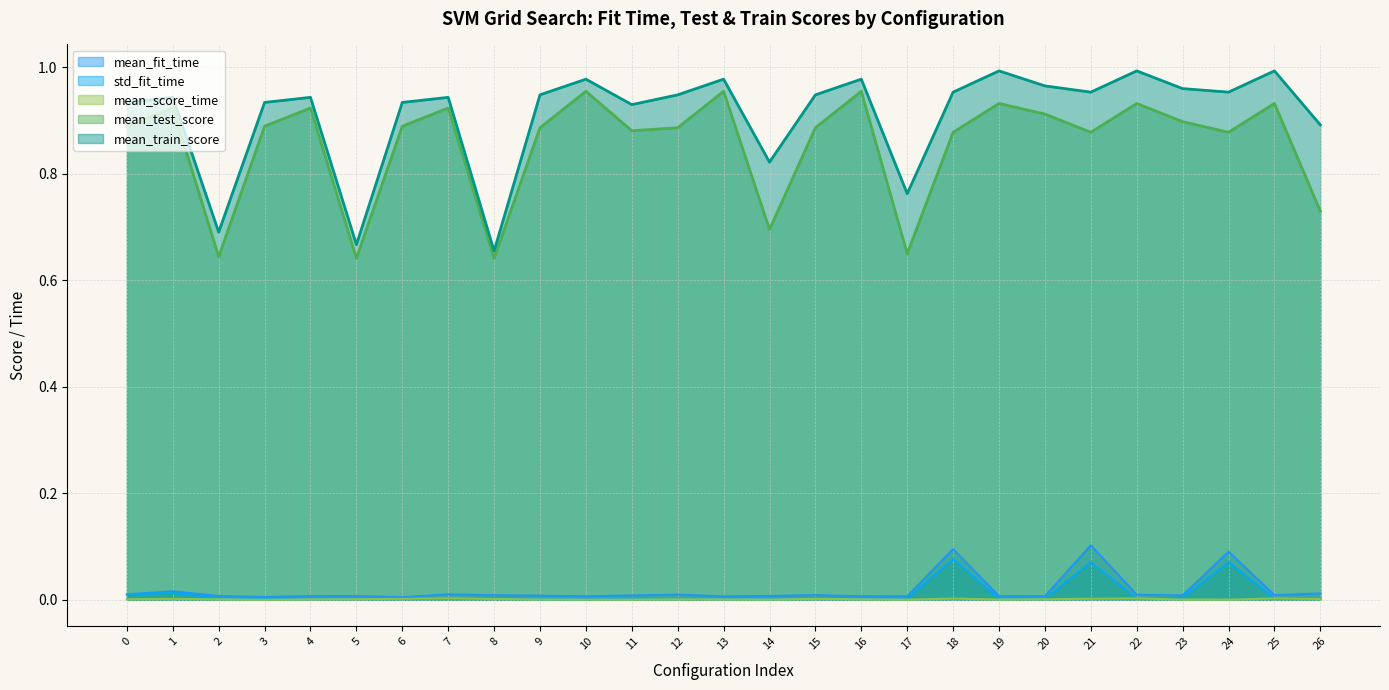

Which category has the lowest value in the mean_test_score series?

5